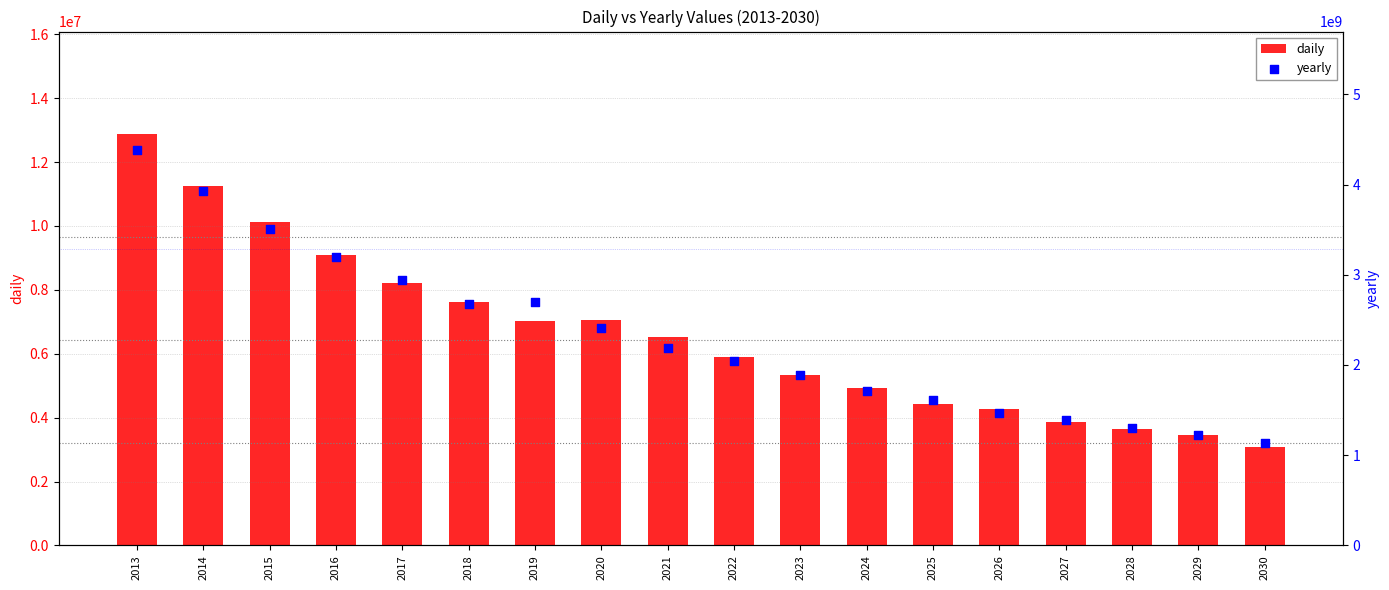

At how many categories does at least one series exceed 1566796238?

13